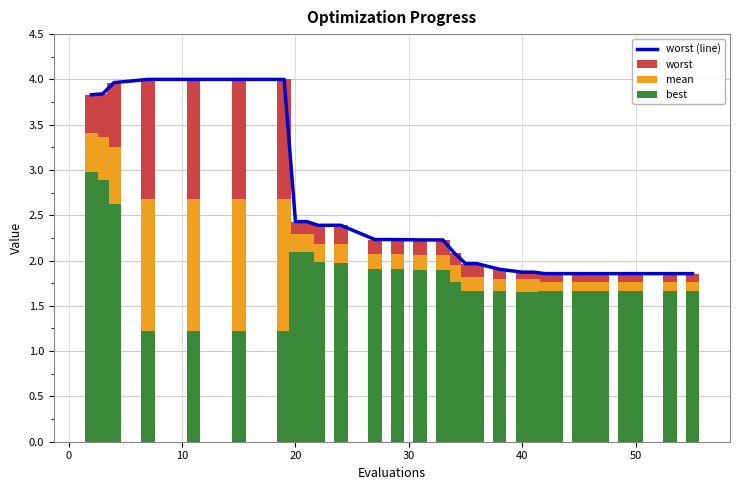

Reading left to right, transcribe all the data shown in this chart.

worst (line): 3.8	3.8	4.0	4.0	4.0	4.0	4.0	2.4	2.4	2.4	2.4	2.2	2.2	2.2	2.2	2.1	2.0	2.0	1.9	1.9	1.9	1.9	1.9	1.9	1.9	1.9	1.9	1.9	1.9	1.9
worst: 3.8	3.8	4.0	4.0	4.0	4.0	4.0	2.4	2.4	2.4	2.4	2.2	2.2	2.2	2.2	2.1	2.0	2.0	1.9	1.9	1.9	1.9	1.9	1.9	1.9	1.9	1.9	1.9	1.9	1.9
mean: 3.4	3.4	3.3	2.7	2.7	2.7	2.7	2.3	2.3	2.2	2.2	2.1	2.1	2.1	2.1	1.9	1.8	1.8	1.8	1.8	1.8	1.8	1.8	1.8	1.8	1.8	1.8	1.8	1.8	1.8
best: 3.0	2.9	2.6	1.2	1.2	1.2	1.2	2.1	2.1	2.0	2.0	1.9	1.9	1.9	1.9	1.8	1.7	1.7	1.7	1.7	1.7	1.7	1.7	1.7	1.7	1.7	1.7	1.7	1.7	1.7